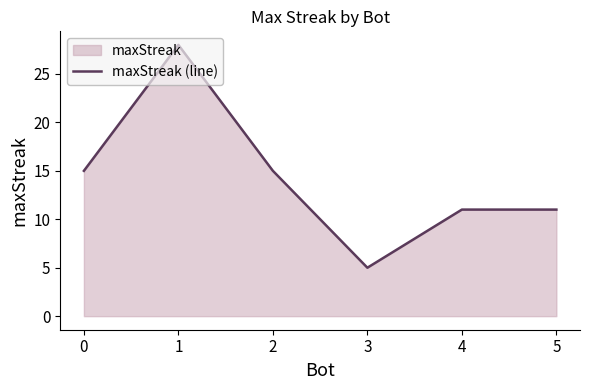

At which category does the data reach its first local valley?

3